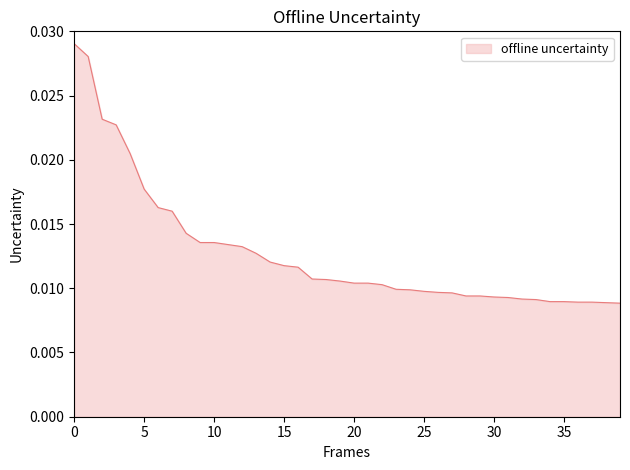

Does the chart display data point markers on the line(s)?

No